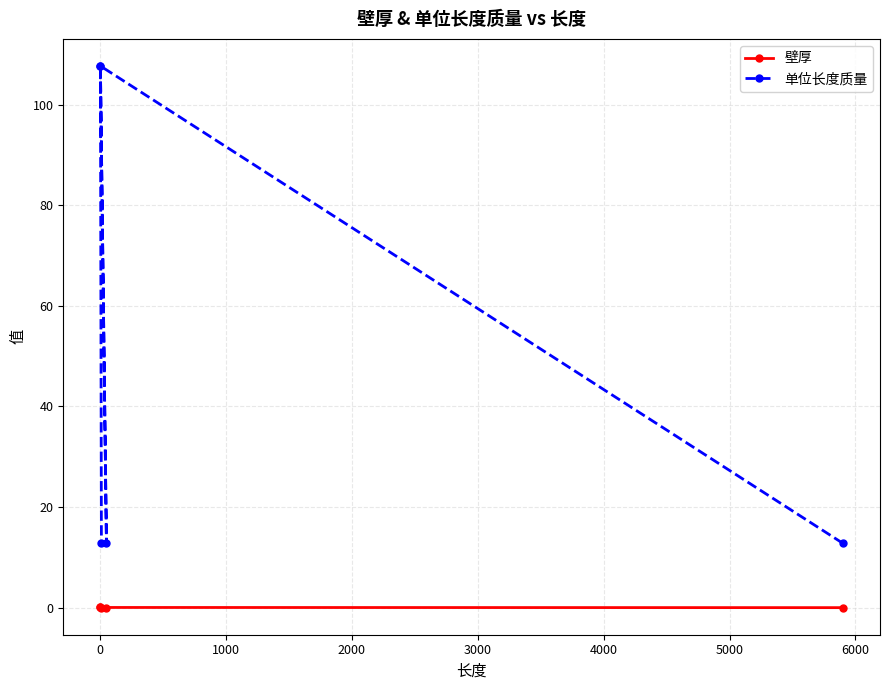

True or false: 单位长度质量 and 壁厚 cross at least once.

False